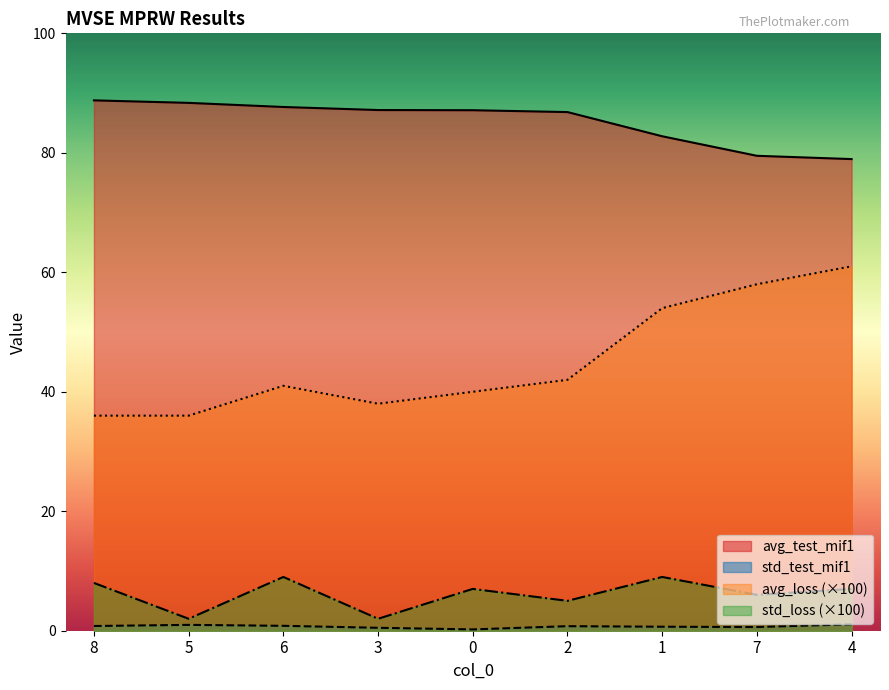

How many values in the std_loss series are below 7?

4